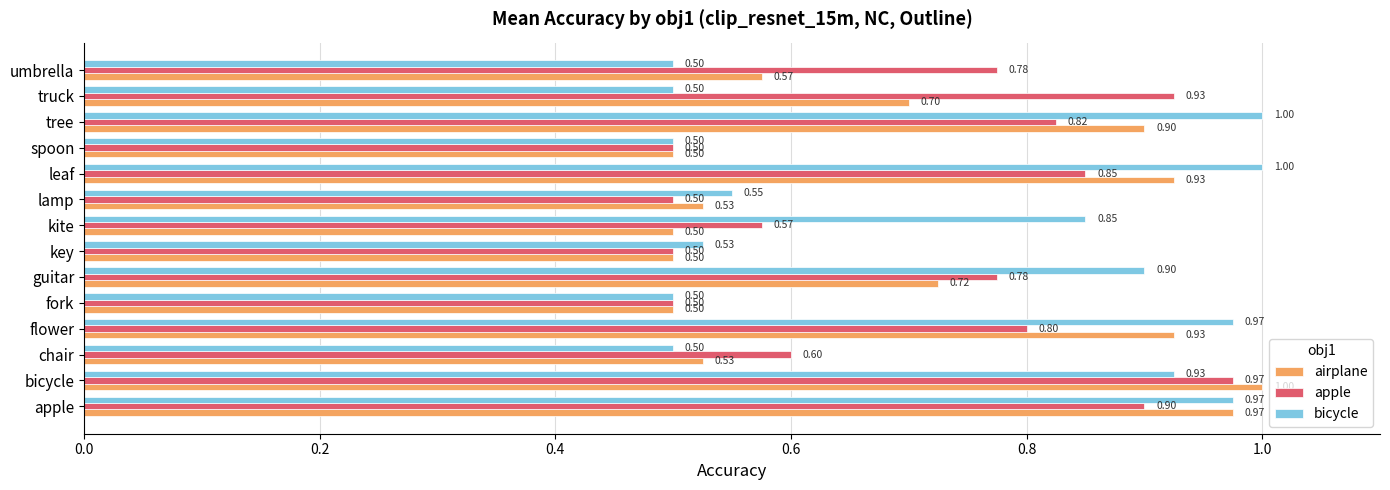

What is the spread (max minus min) of values at truck?

0.4